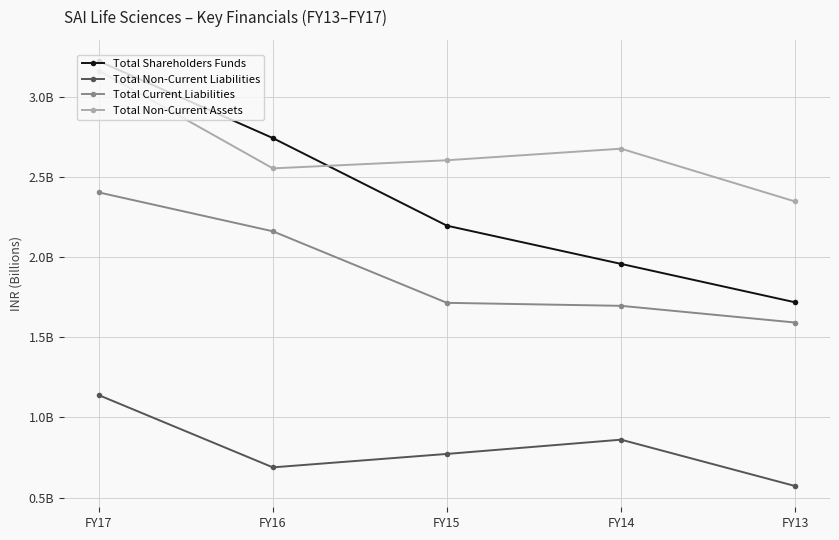

At which category does Total Non-Current Assets reach its first local valley?

FY16